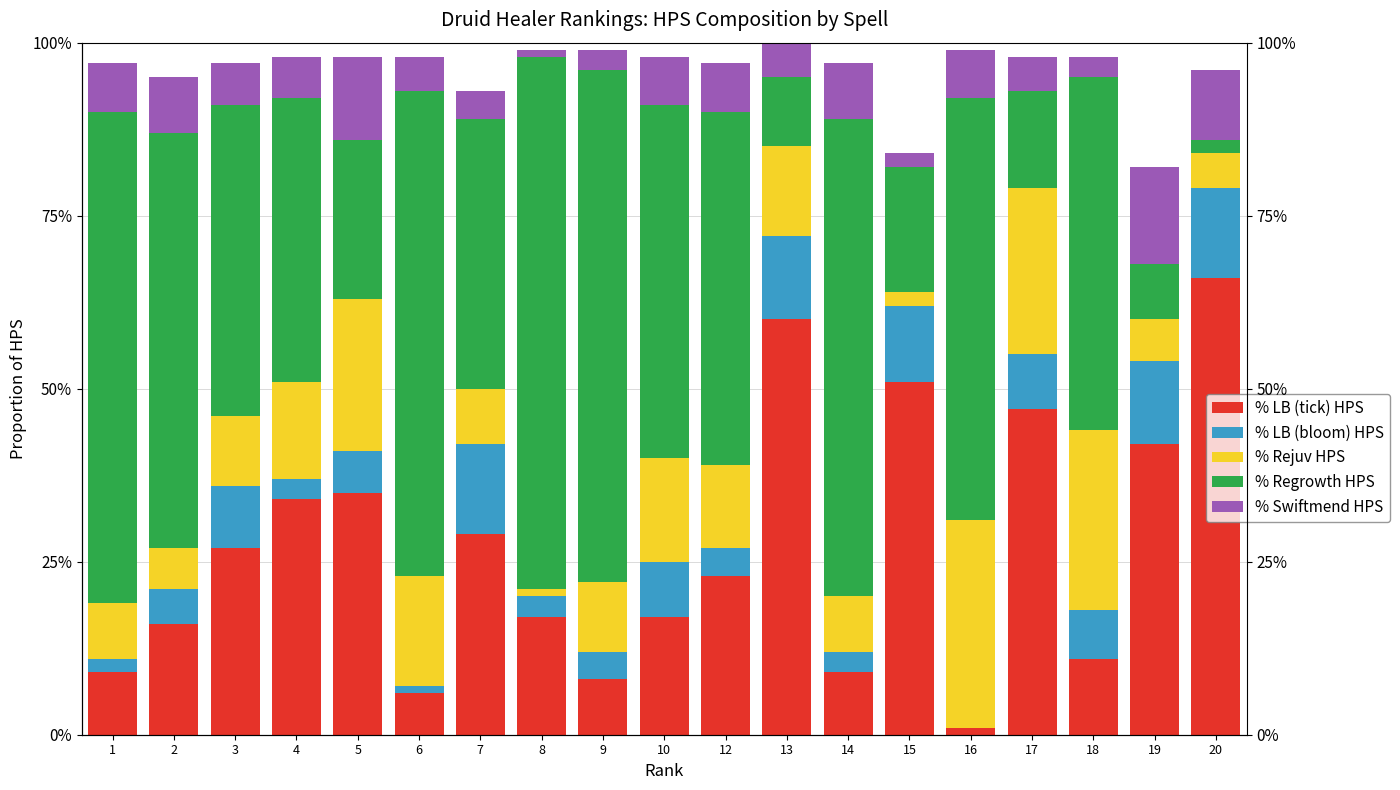

What is the sum of all % LB (bloom) HPS values?

1.2